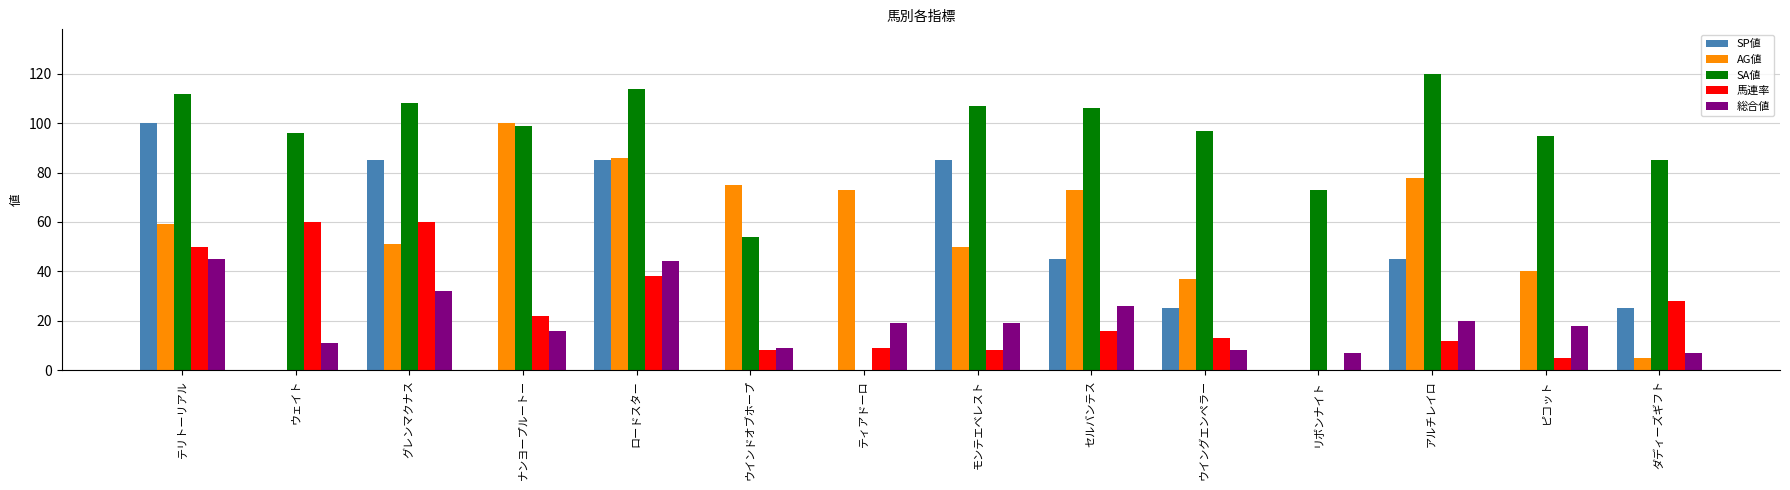

True or false: AG値 has a value of 104 at テリトーリアル.

False